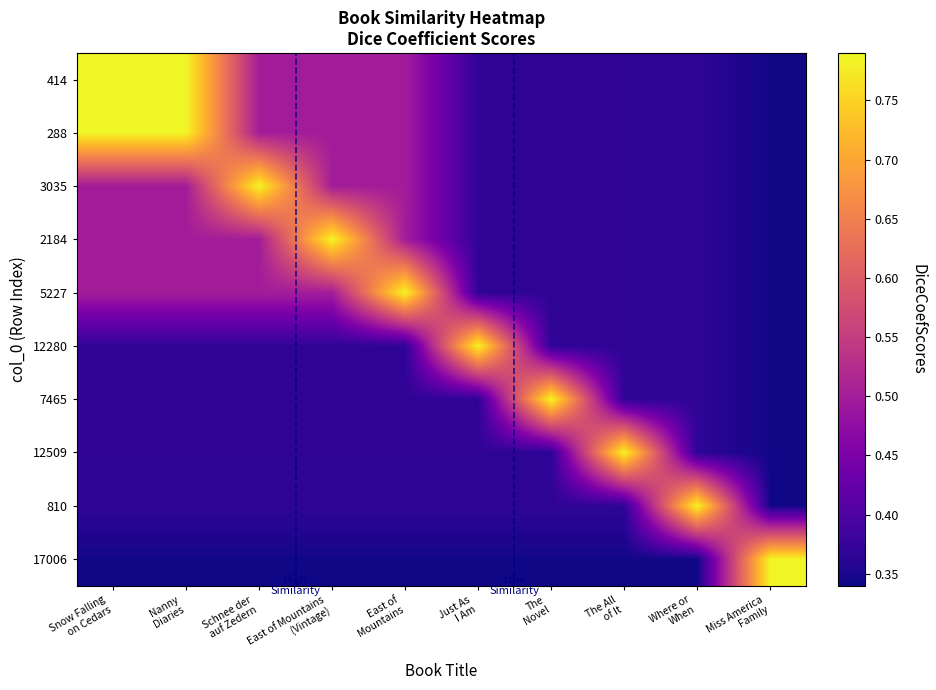

Reading left to right, transcribe all the data shown in this chart.

414: Snow Falling
on Cedars=0.8	Nanny
Diaries=0.8	Schnee der
auf Zedern=0.5	East of Mountains
(Vintage)=0.5	East of
Mountains=0.5	Just As
I Am=0.4	The
Novel=0.4	The All
of It=0.4	Where or
When=0.4	Miss America
Family=0.3
288: Snow Falling
on Cedars=0.8	Nanny
Diaries=0.8	Schnee der
auf Zedern=0.5	East of Mountains
(Vintage)=0.5	East of
Mountains=0.5	Just As
I Am=0.4	The
Novel=0.4	The All
of It=0.4	Where or
When=0.4	Miss America
Family=0.3
3035: Snow Falling
on Cedars=0.5	Nanny
Diaries=0.5	Schnee der
auf Zedern=0.8	East of Mountains
(Vintage)=0.5	East of
Mountains=0.5	Just As
I Am=0.4	The
Novel=0.4	The All
of It=0.4	Where or
When=0.4	Miss America
Family=0.3
2184: Snow Falling
on Cedars=0.5	Nanny
Diaries=0.5	Schnee der
auf Zedern=0.5	East of Mountains
(Vintage)=0.8	East of
Mountains=0.5	Just As
I Am=0.4	The
Novel=0.4	The All
of It=0.4	Where or
When=0.4	Miss America
Family=0.3
5227: Snow Falling
on Cedars=0.5	Nanny
Diaries=0.5	Schnee der
auf Zedern=0.5	East of Mountains
(Vintage)=0.5	East of
Mountains=0.8	Just As
I Am=0.4	The
Novel=0.4	The All
of It=0.4	Where or
When=0.4	Miss America
Family=0.3
12280: Snow Falling
on Cedars=0.4	Nanny
Diaries=0.4	Schnee der
auf Zedern=0.4	East of Mountains
(Vintage)=0.4	East of
Mountains=0.4	Just As
I Am=0.8	The
Novel=0.4	The All
of It=0.4	Where or
When=0.4	Miss America
Family=0.3
7465: Snow Falling
on Cedars=0.4	Nanny
Diaries=0.4	Schnee der
auf Zedern=0.4	East of Mountains
(Vintage)=0.4	East of
Mountains=0.4	Just As
I Am=0.4	The
Novel=0.8	The All
of It=0.4	Where or
When=0.4	Miss America
Family=0.3
12509: Snow Falling
on Cedars=0.4	Nanny
Diaries=0.4	Schnee der
auf Zedern=0.4	East of Mountains
(Vintage)=0.4	East of
Mountains=0.4	Just As
I Am=0.4	The
Novel=0.4	The All
of It=0.8	Where or
When=0.4	Miss America
Family=0.3
810: Snow Falling
on Cedars=0.4	Nanny
Diaries=0.4	Schnee der
auf Zedern=0.4	East of Mountains
(Vintage)=0.4	East of
Mountains=0.4	Just As
I Am=0.4	The
Novel=0.4	The All
of It=0.4	Where or
When=0.8	Miss America
Family=0.3
17006: Snow Falling
on Cedars=0.3	Nanny
Diaries=0.3	Schnee der
auf Zedern=0.3	East of Mountains
(Vintage)=0.3	East of
Mountains=0.3	Just As
I Am=0.3	The
Novel=0.3	The All
of It=0.3	Where or
When=0.3	Miss America
Family=0.8